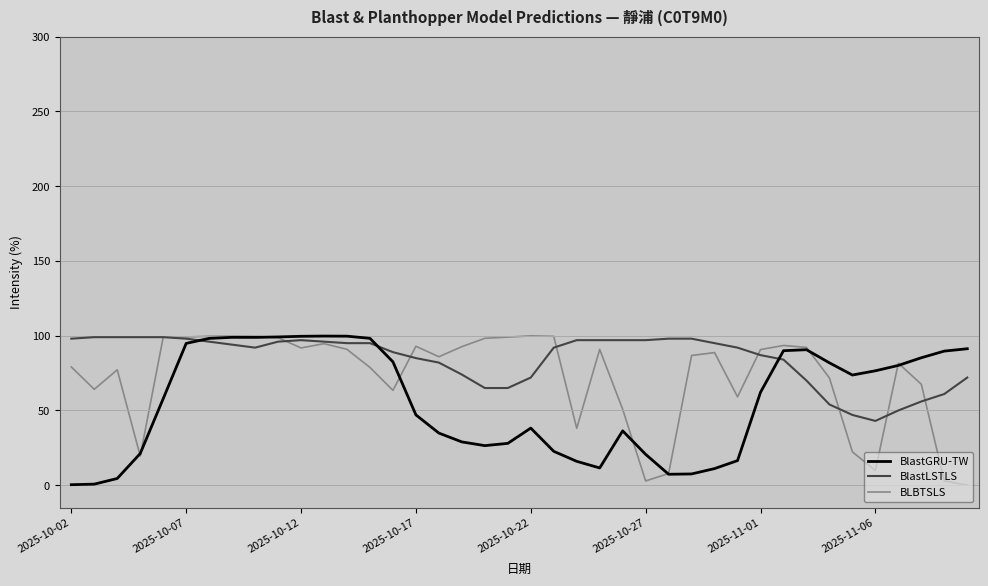

Rank the series by their average value, from highest to lowest.

BlastLSTLS, BLBTSLS, BlastGRU-TW